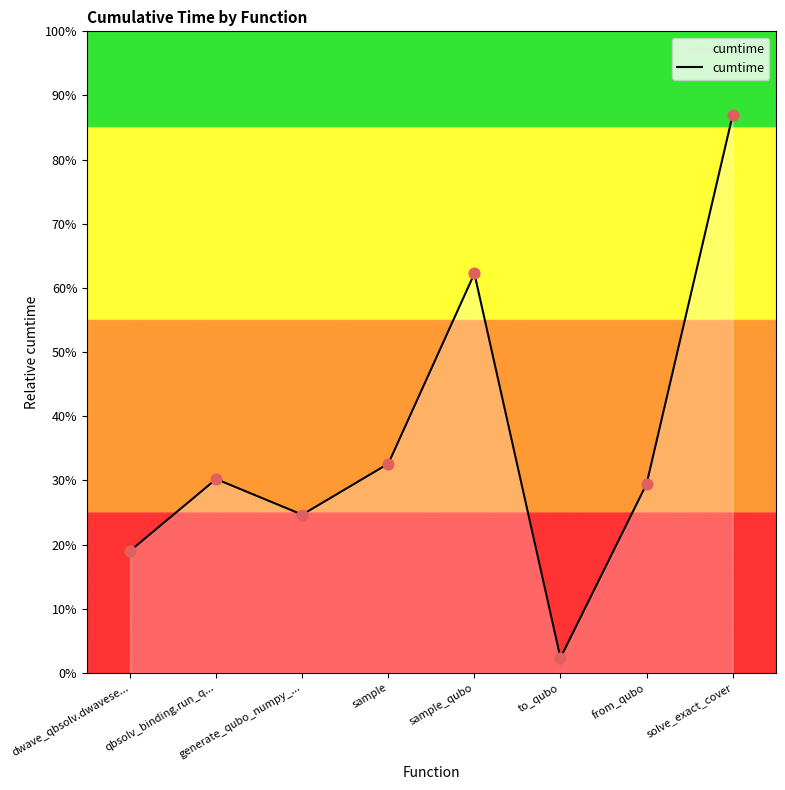

Which has a higher value, from_qubo or dwave_qbsolv.dwavese...?

from_qubo